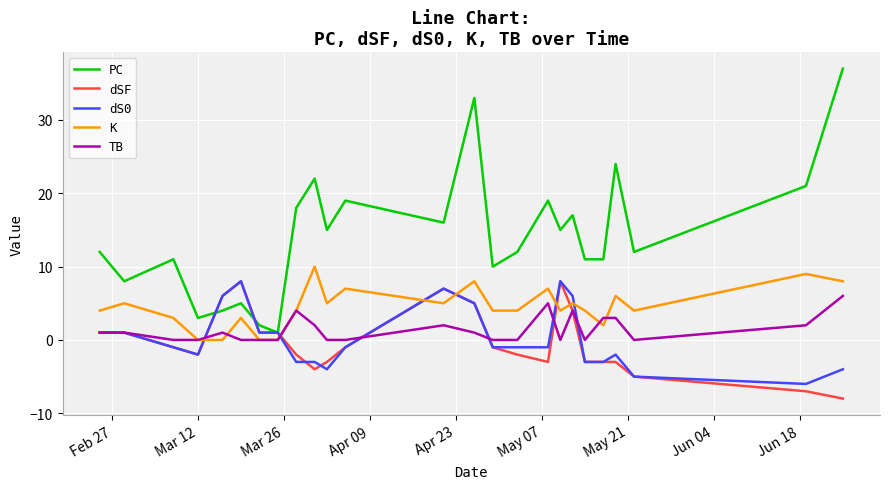

What is the minimum value shown in the chart?

-8